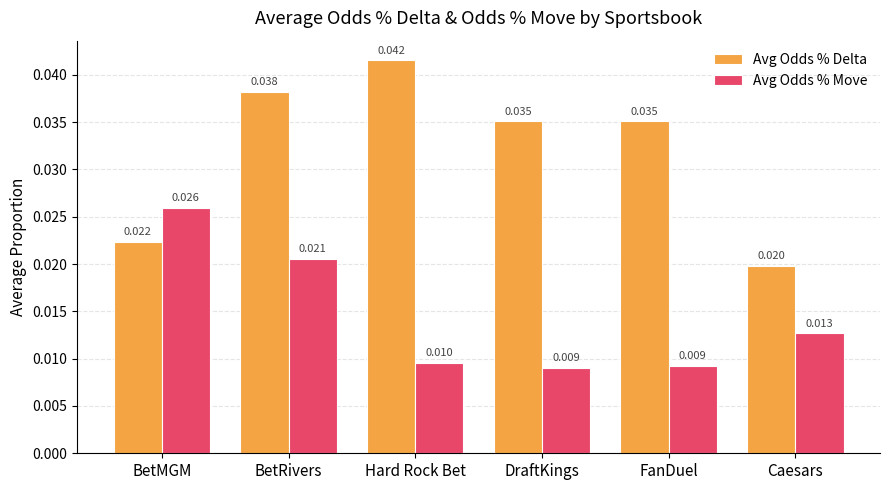

What are all the series names shown in the legend?

Avg Odds % Delta, Avg Odds % Move